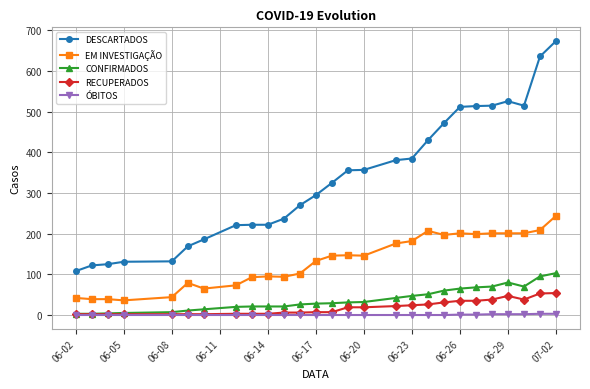

True or false: DESCARTADOS and RECUPERADOS intersect in this chart.

False